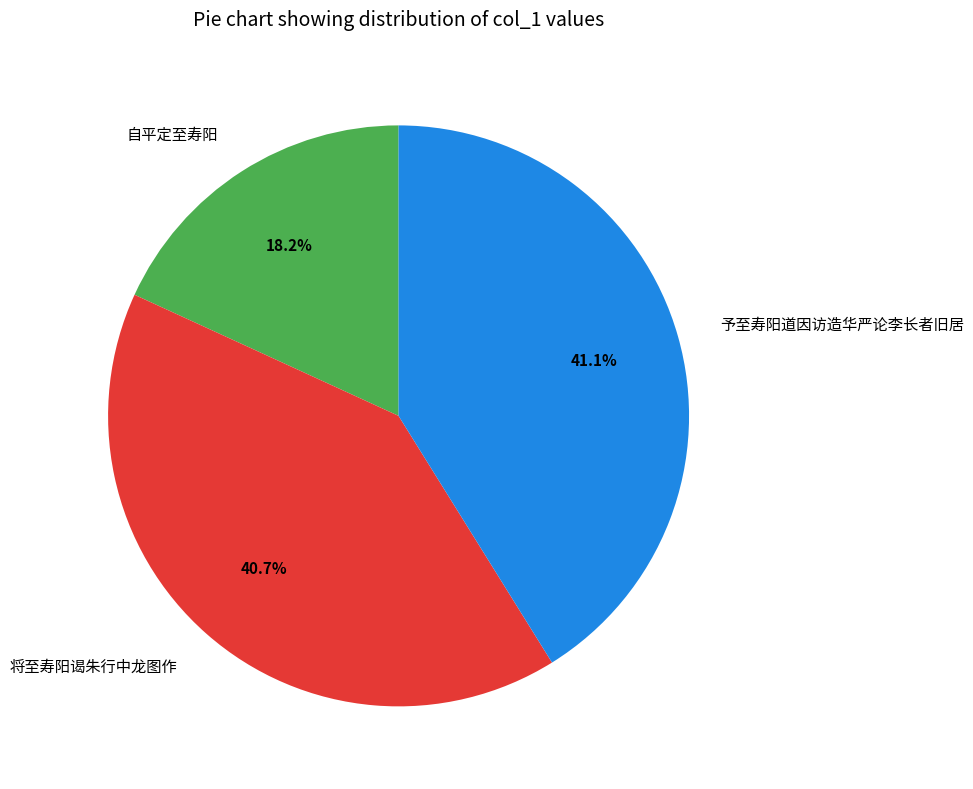

What is the smallest slice in the pie chart?

自平定至寿阳